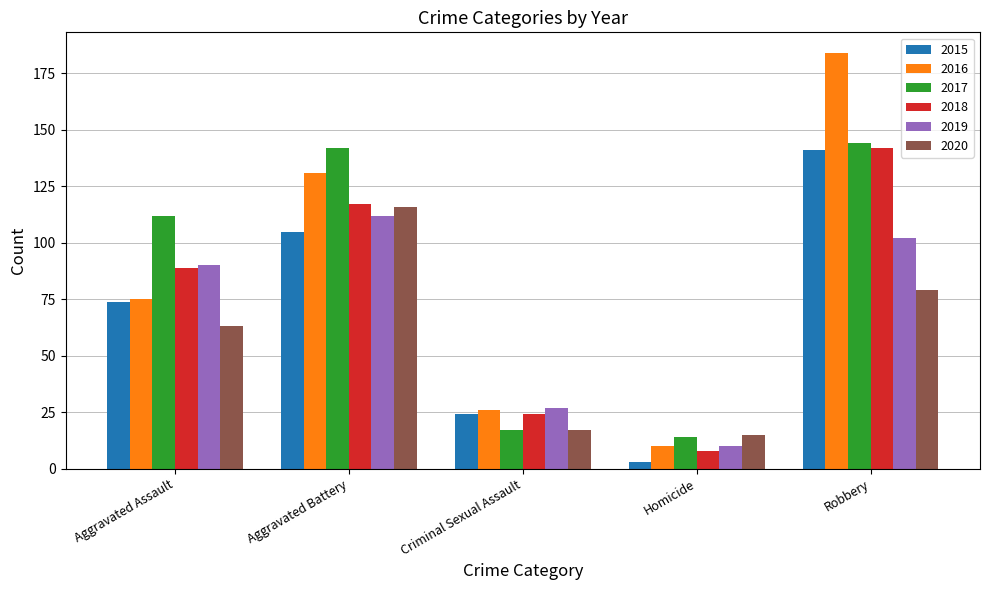

At how many categories does at least one series exceed 39?

3